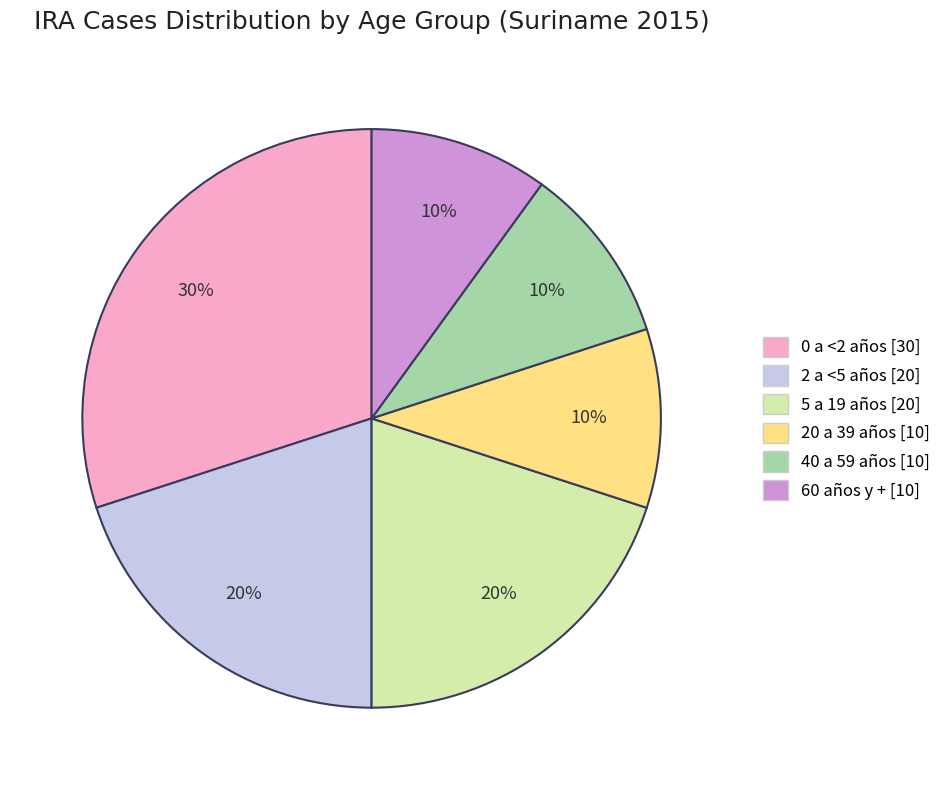

True or false: 20 a 39 años accounts for 10% of the total.

True